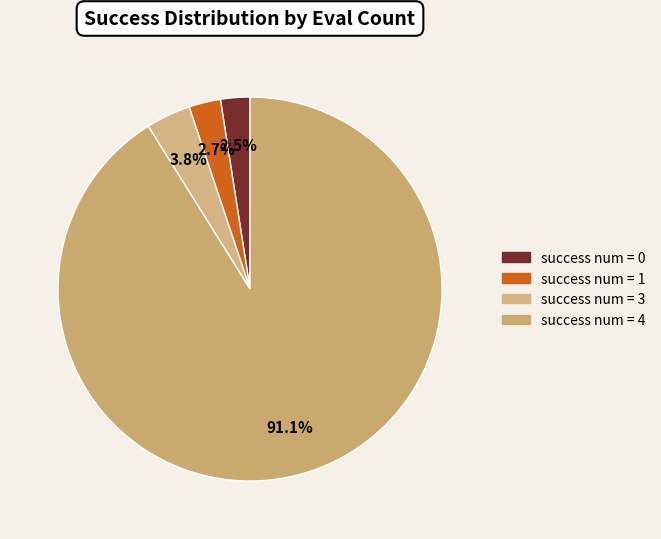

Count the number of slices in the pie.

4